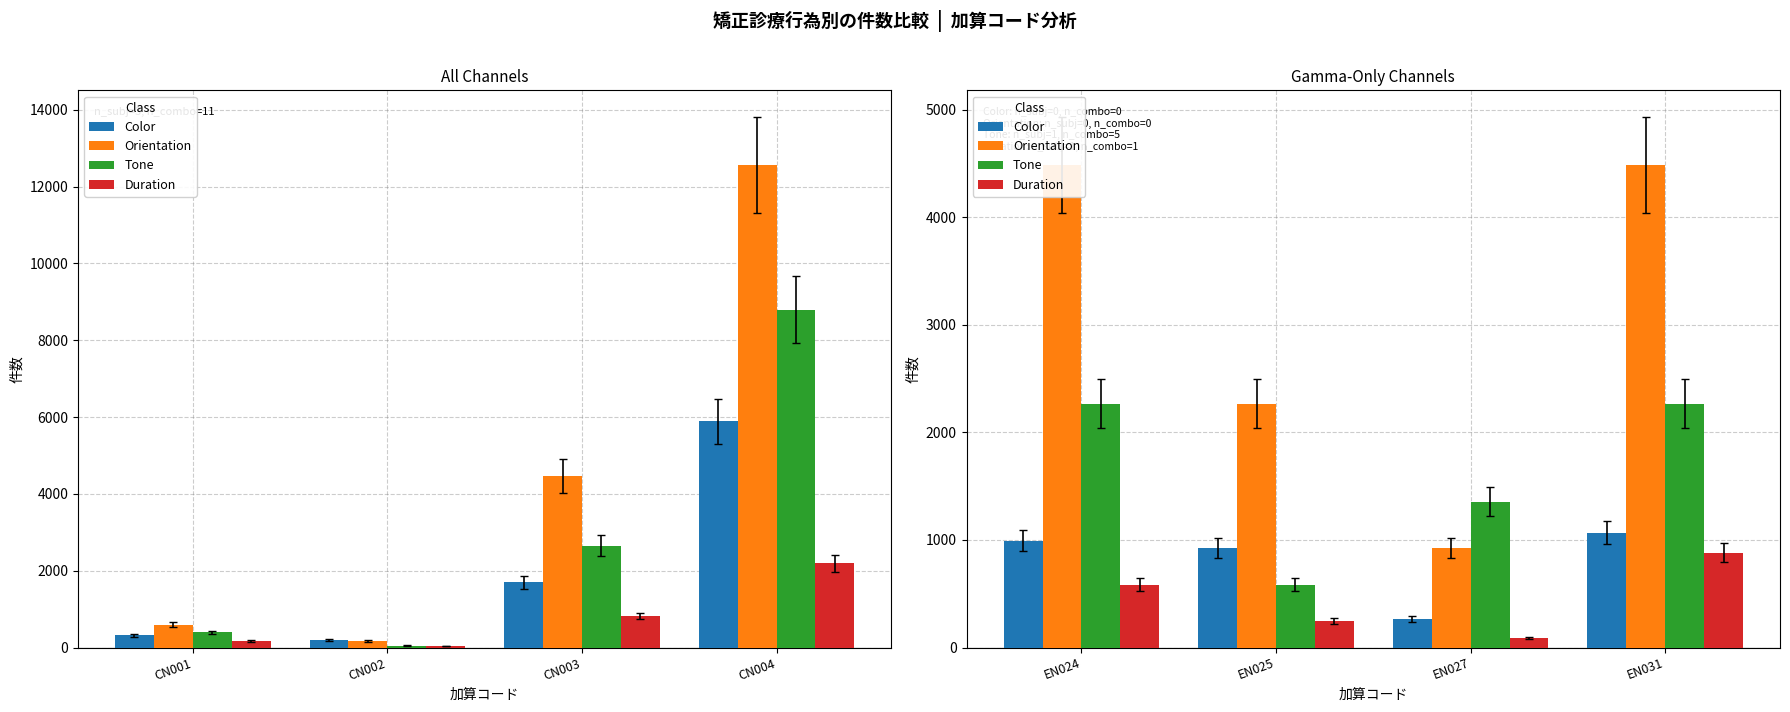

What is the difference between the second highest and second lowest values in the Tone series?

912